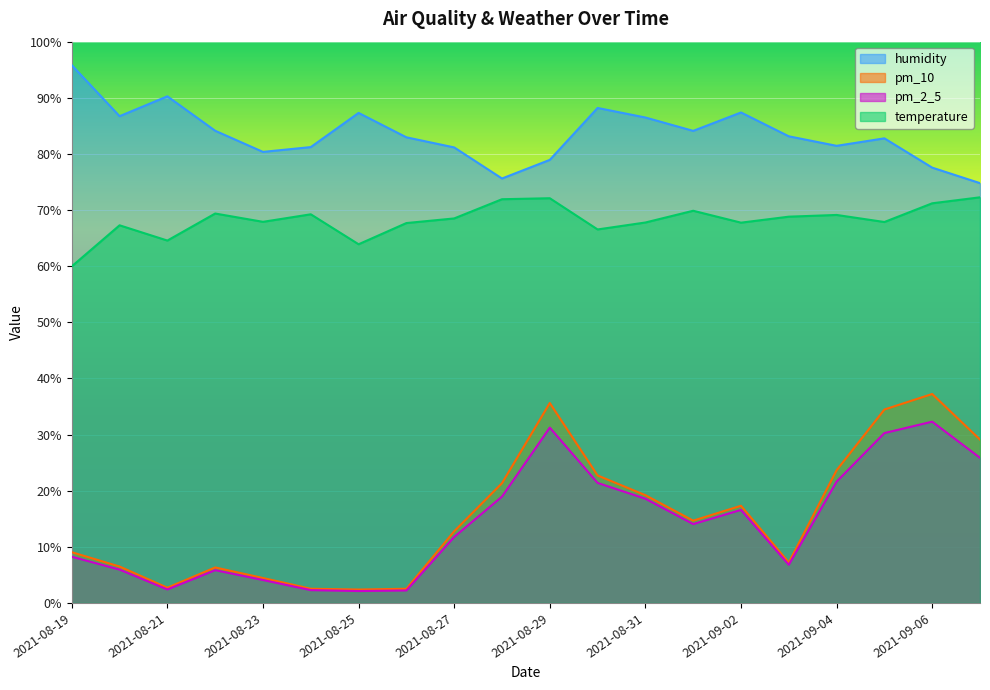

Is the value of humidity at 2021-09-07 greater than the value of temperature at 2021-08-21?

Yes